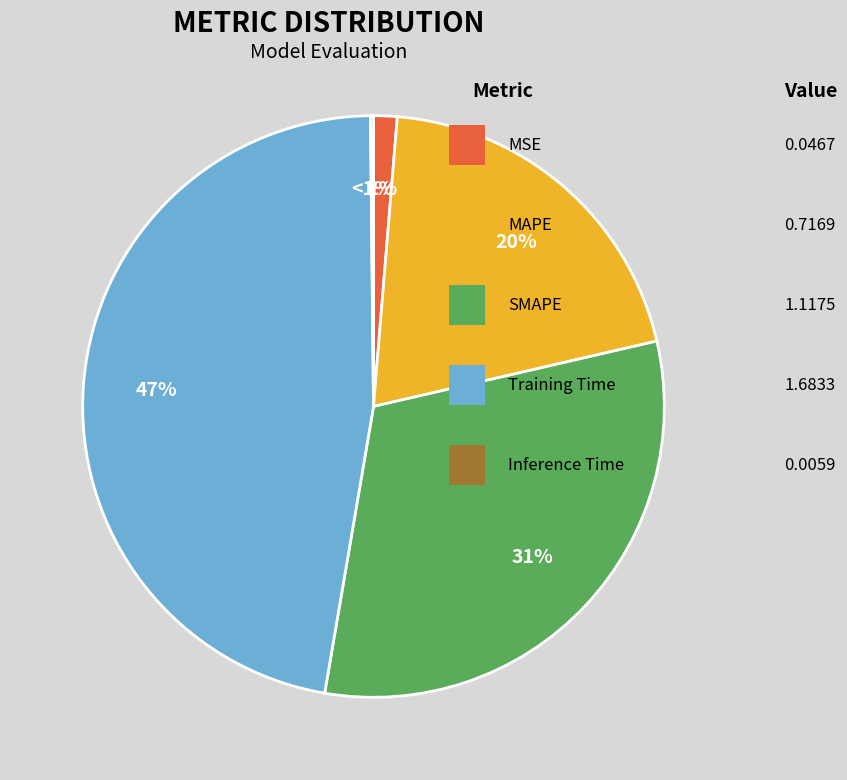

Rank the categories by value from lowest to highest.

Inference Time, MSE, MAPE, SMAPE, Training Time